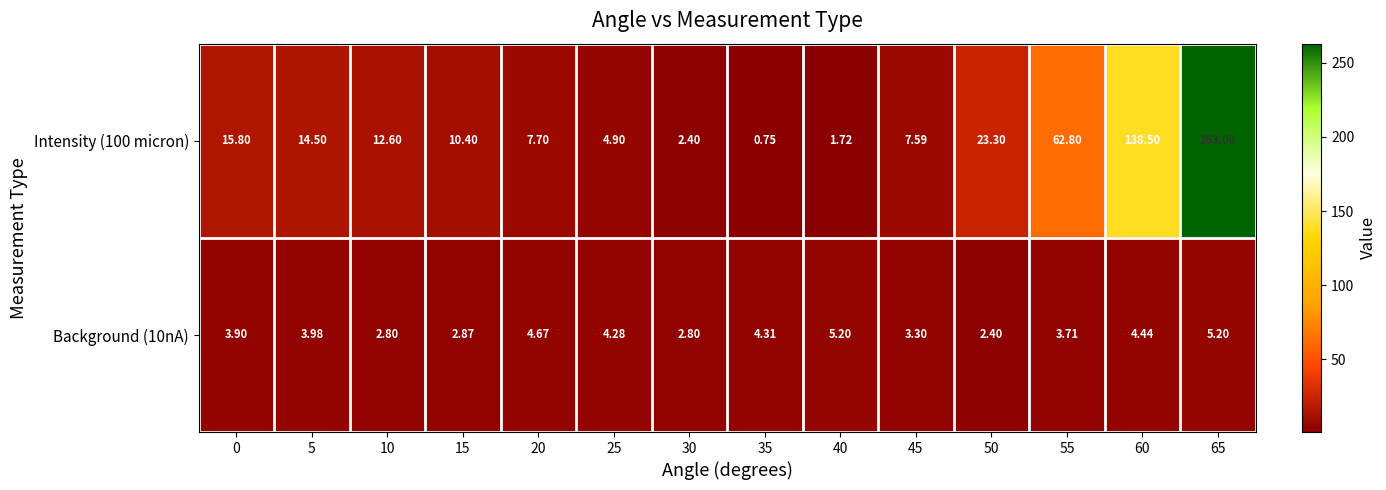

Is the value of Intensity (100 micron) at 25 greater than the value of Background (10nA) at 40?

No